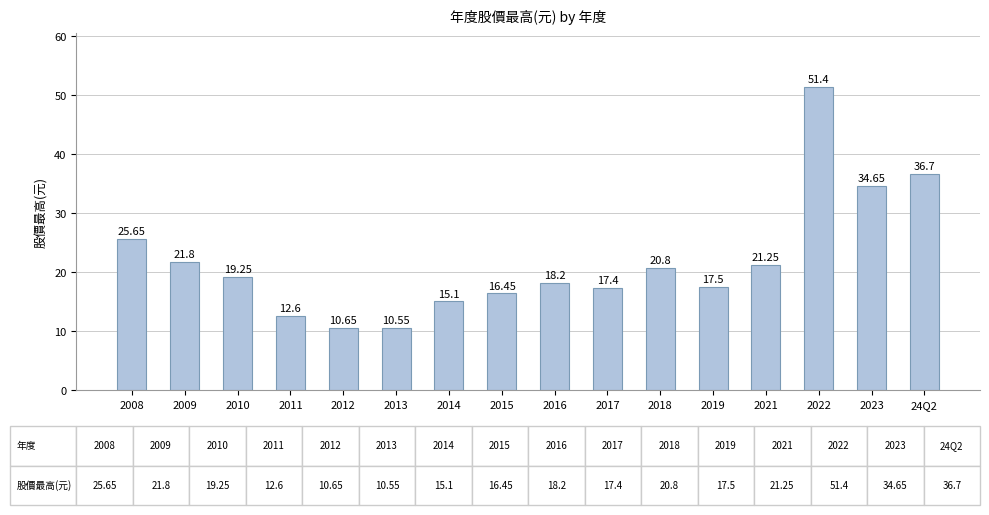

What position from the left is 2011?

4